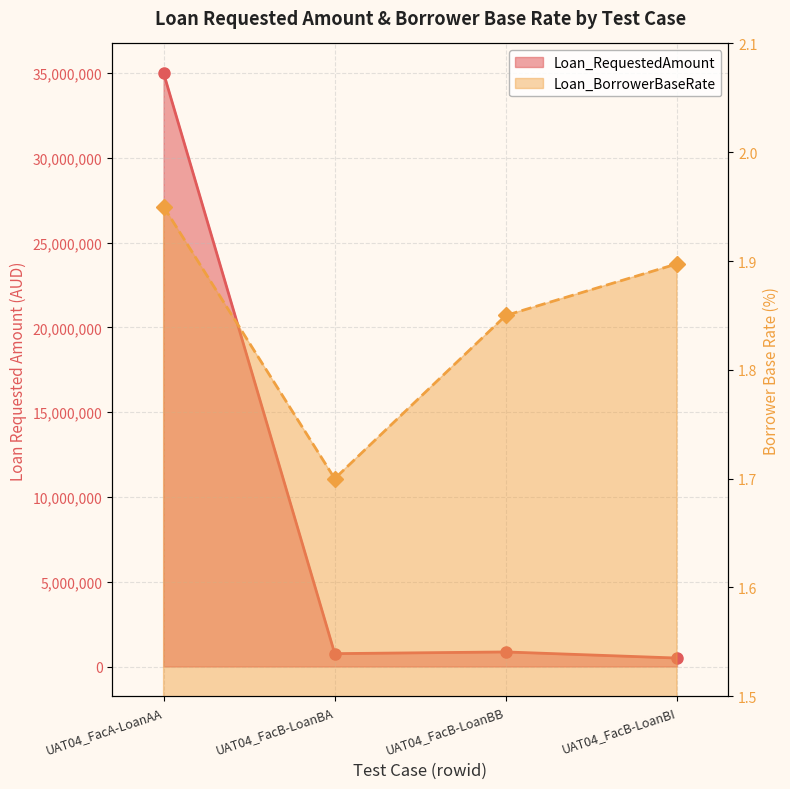

Is it true that Loan_BorrowerBaseRate equals 1.9 at UAT04_FacA-LoanAA?

True